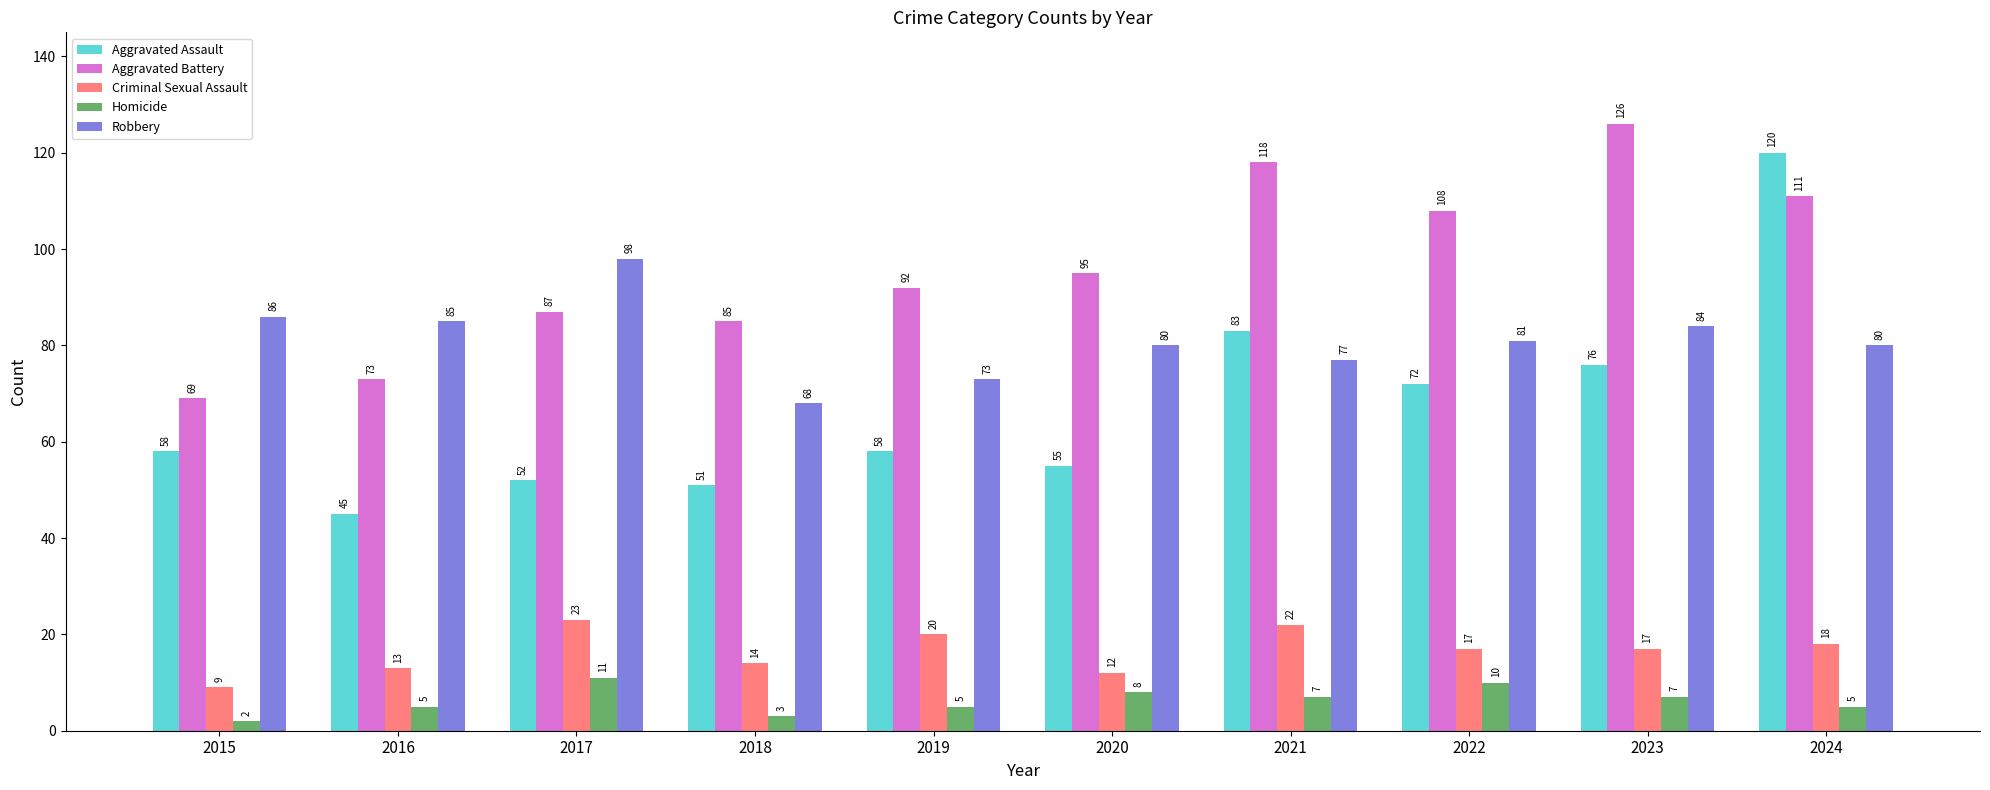

What is the spread (max minus min) of values at 2017?

87